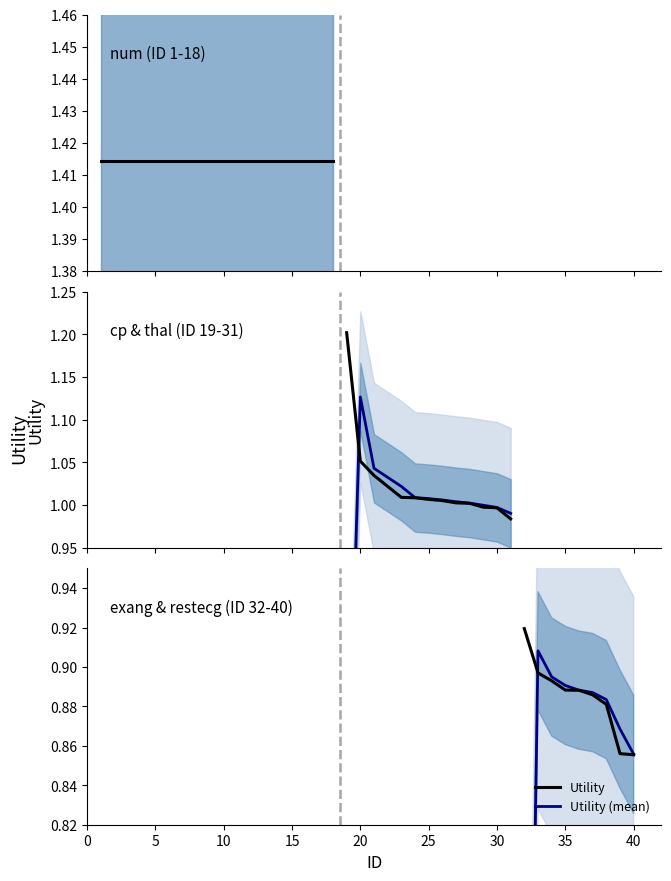

What is the difference between the maximum and minimum values in the Utility (mean) series?

0.4